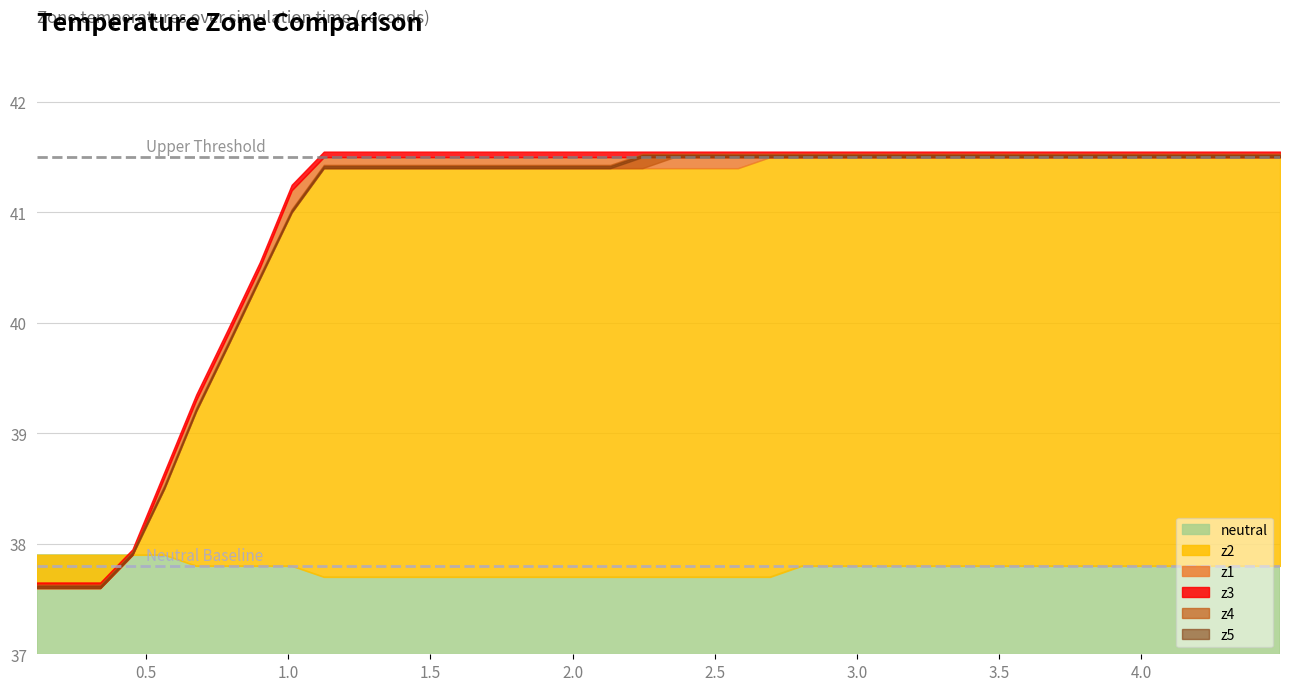

Where does the z1 series first go above 41?

8